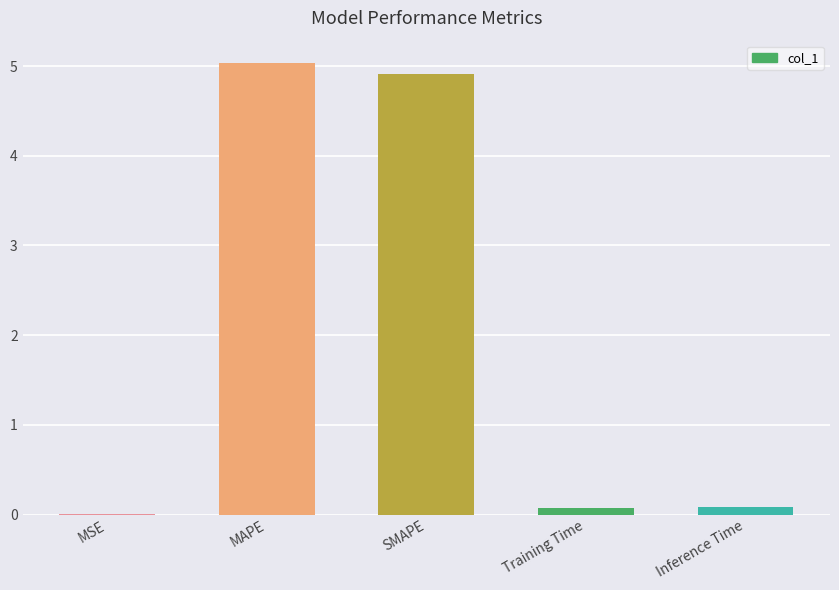

Which category has the highest value across all series?

MAPE